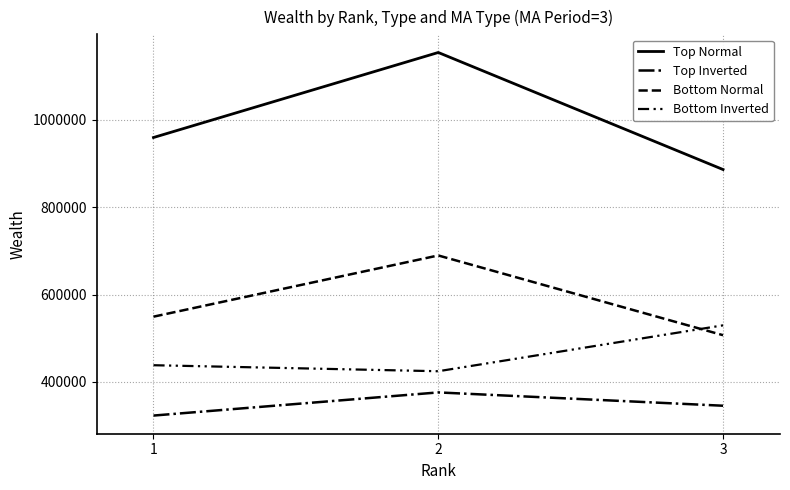

Does the chart display data point markers on the line(s)?

No